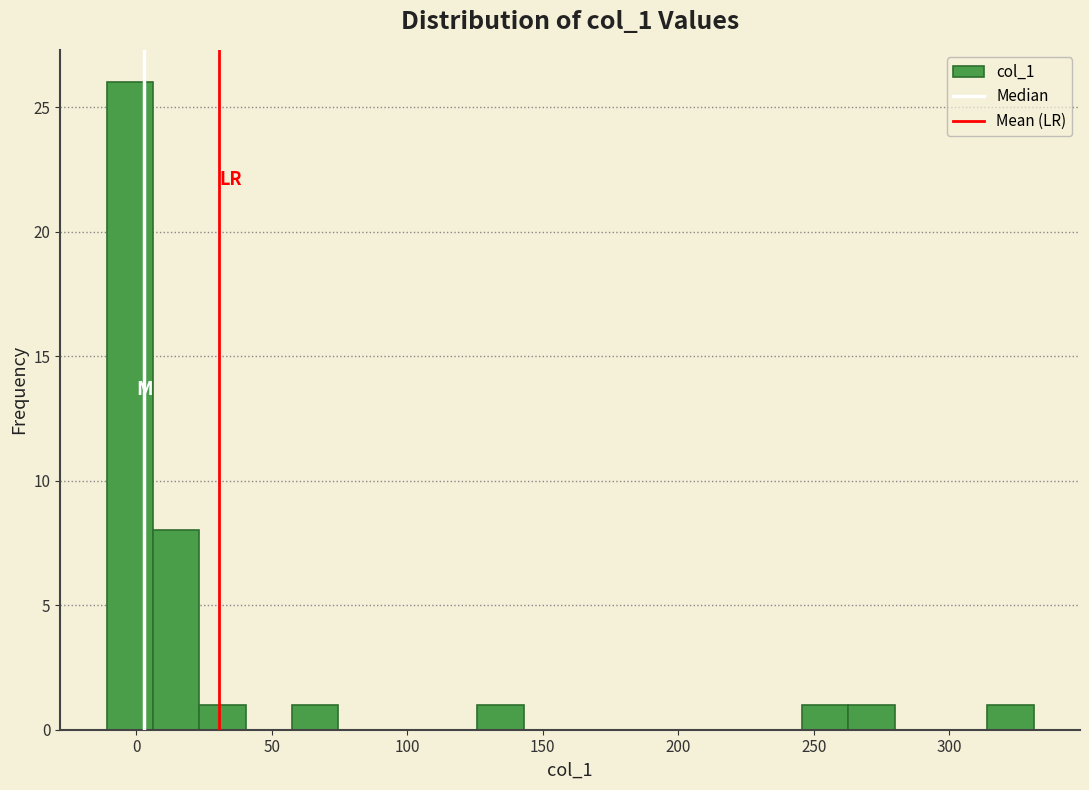

Read against the x-axis, roughly where is the centre of the tallest bar?

0